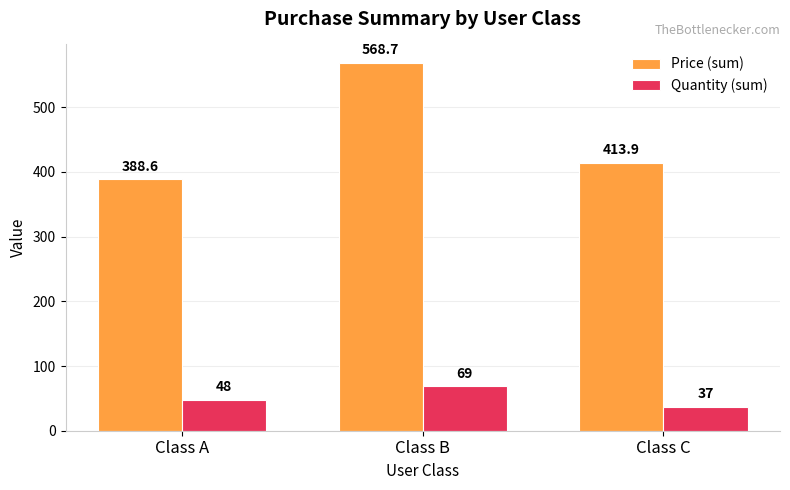

Rank the series at Class A from lowest to highest value.

Quantity (sum), Price (sum)